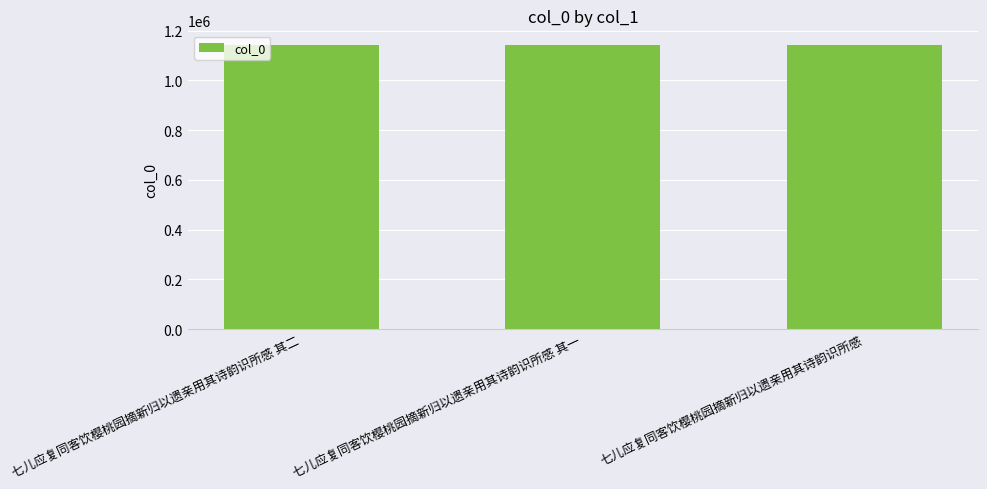

What is the smallest value displayed?

1142043